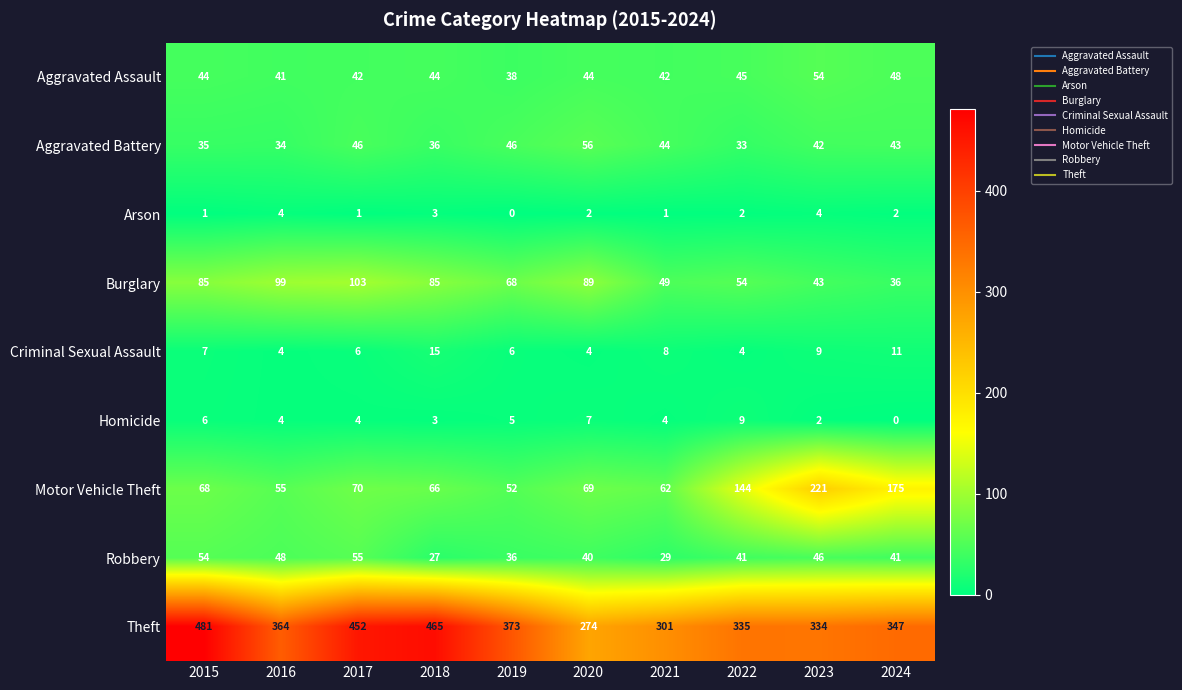

Between 2018 and 2023, which series saw the biggest shift?

Motor Vehicle Theft